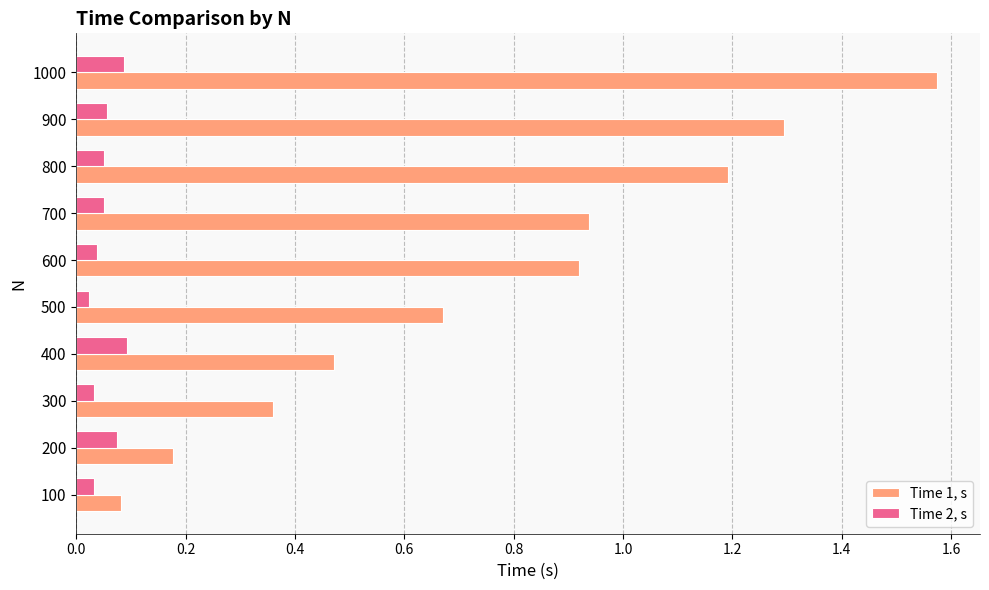

List the series in order of their peak value, lowest first.

Time 2, s, Time 1, s